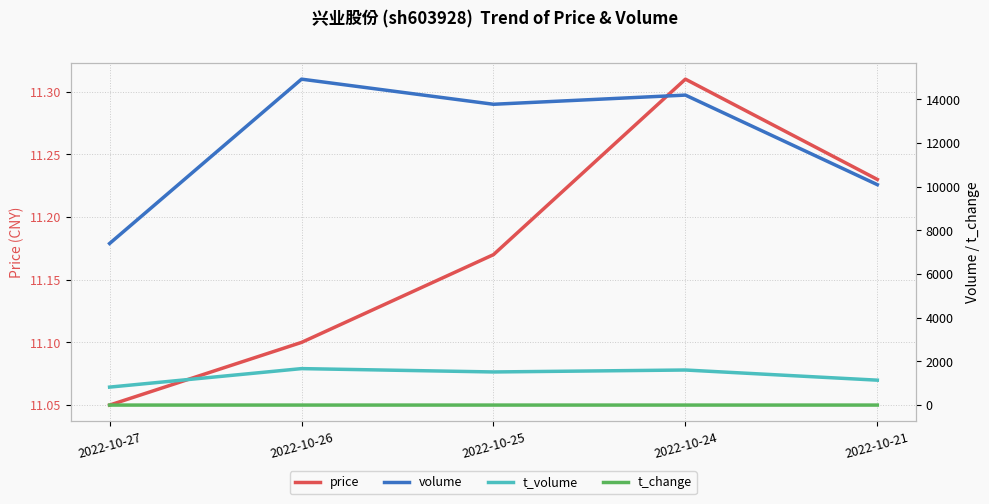

What is the sum of the volume values at 2022-10-27 and 2022-10-24?

21593.0